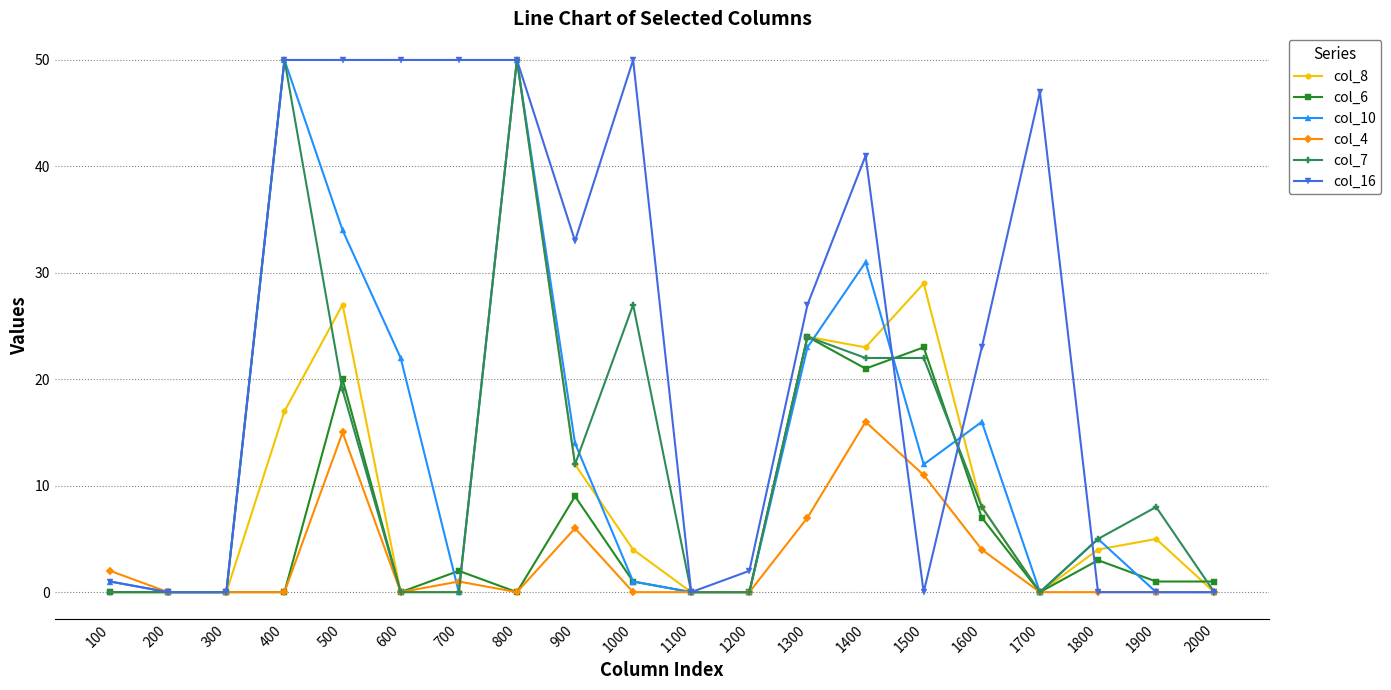

Between 1500 and 1800, which series saw the biggest shift?

col_8